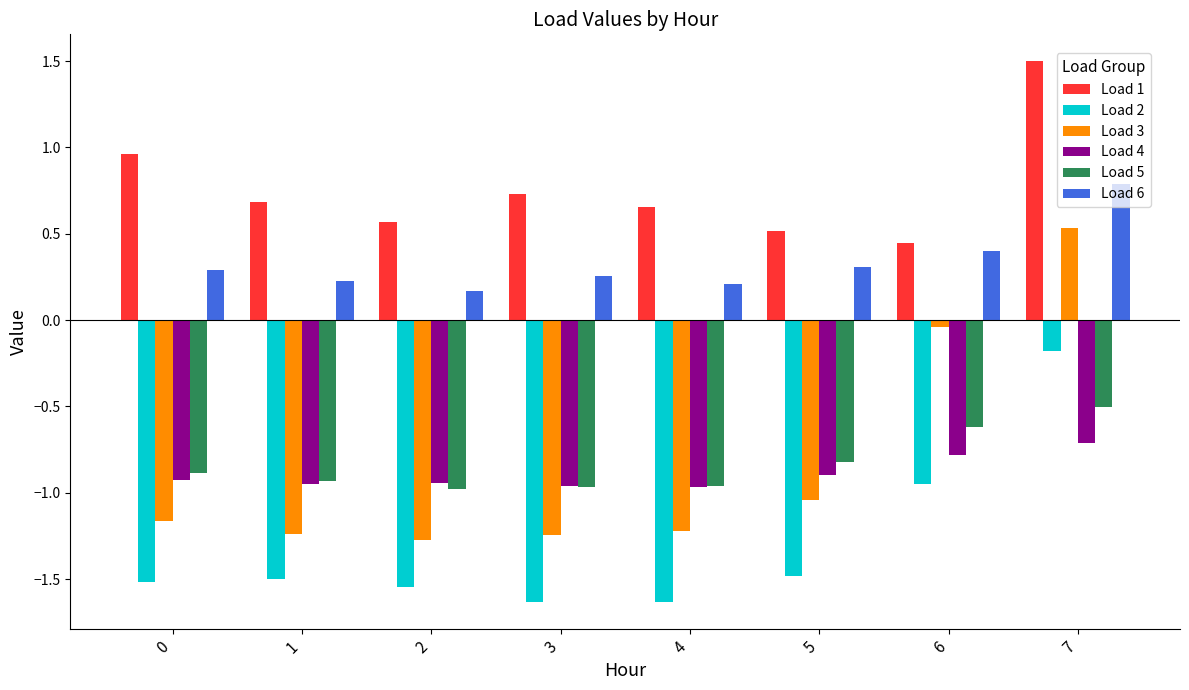

What is the greatest value displayed?

1.5